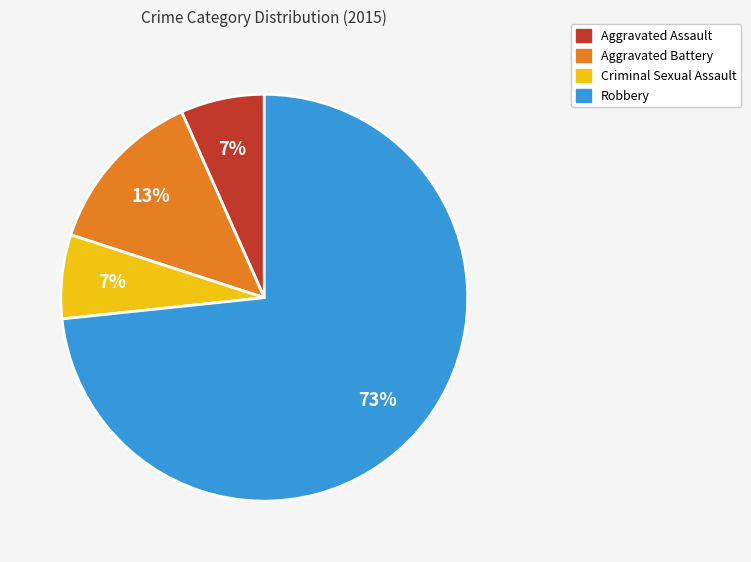

What percentage is the Criminal Sexual Assault slice, to the nearest percent?

7%